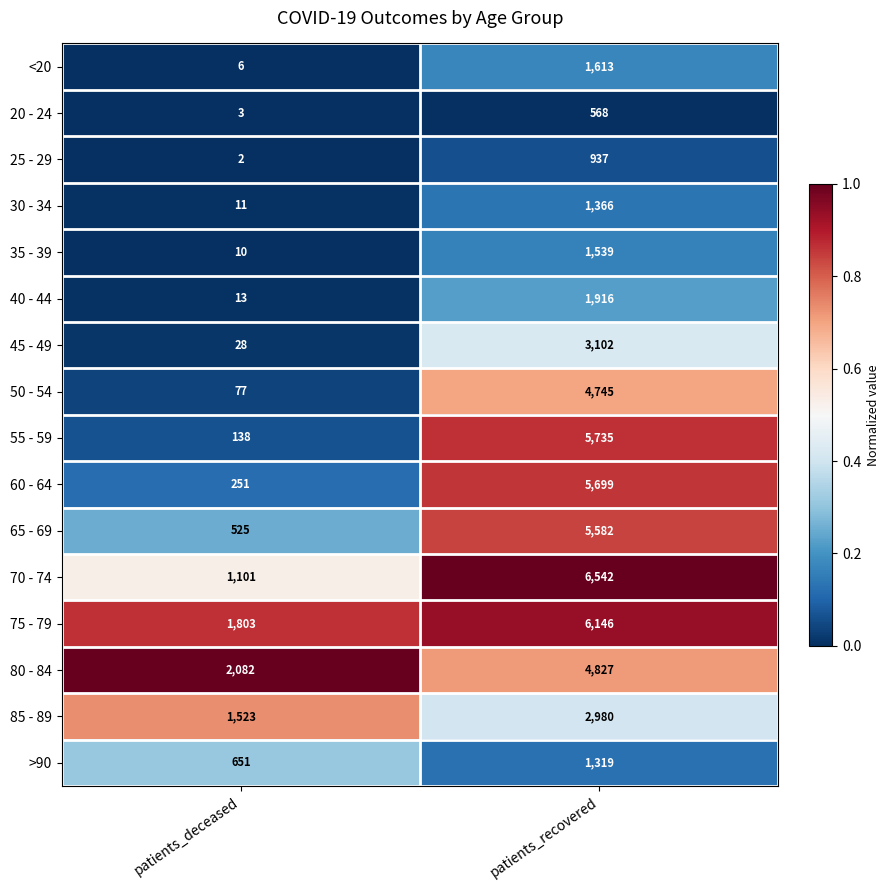

Is it true that 50 - 54 equals 77 at patients_deceased?

True